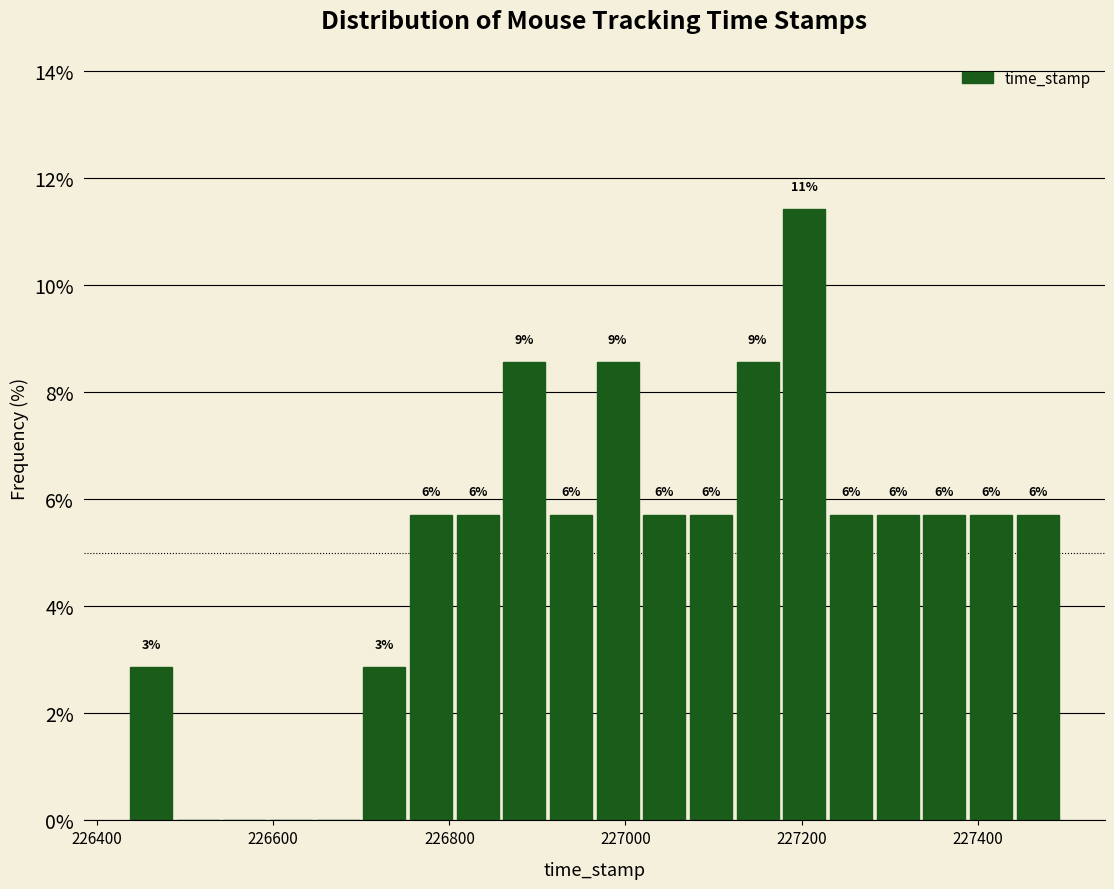

Around what value on the x-axis is the tallest bar? Give the approximate position of its centre, as read against the axis.

227200